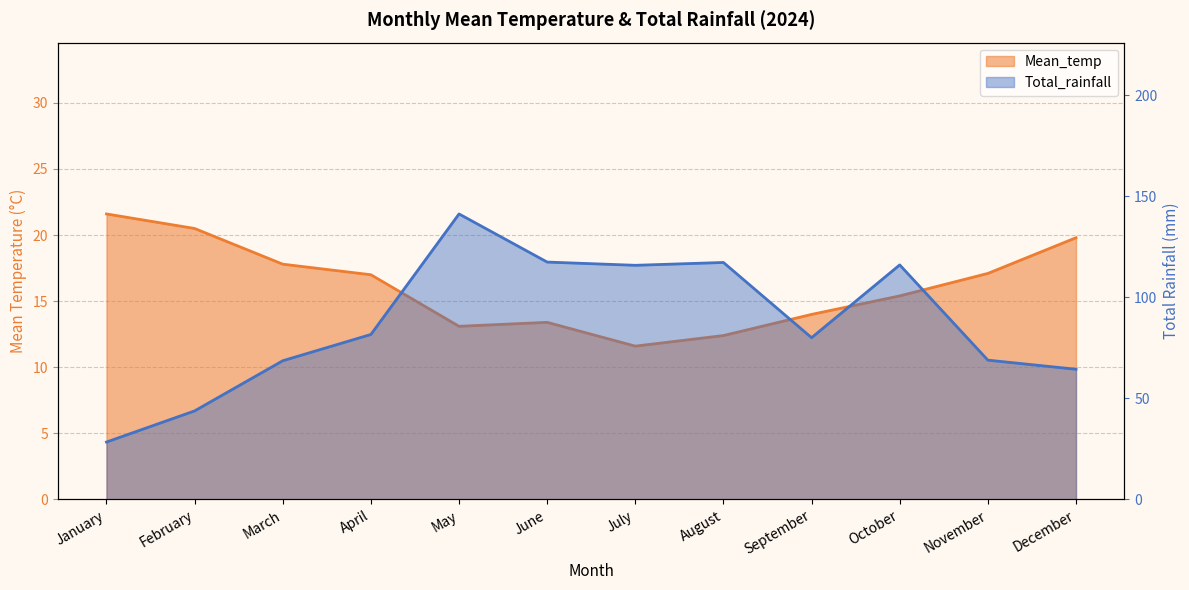

Where does the Total_rainfall series first go above 81?

April